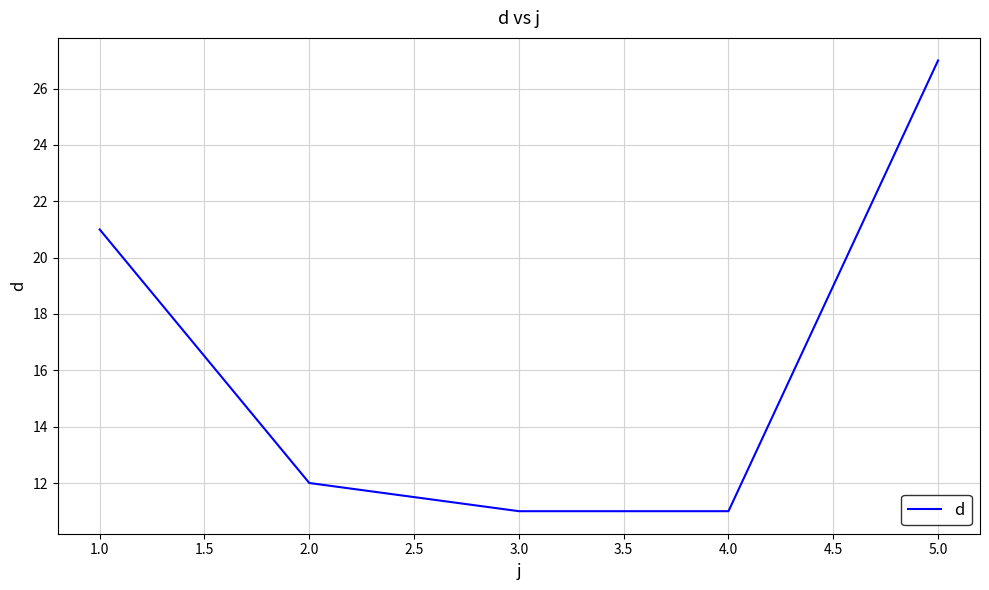

What is the sum of the values at 1.0 and 3.0?

32